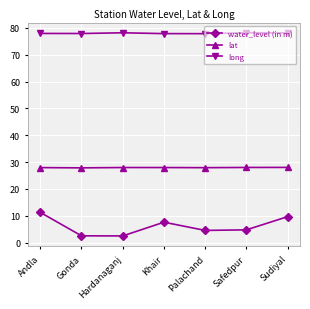

Read the water_level (in m) value at Palachand.

4.5